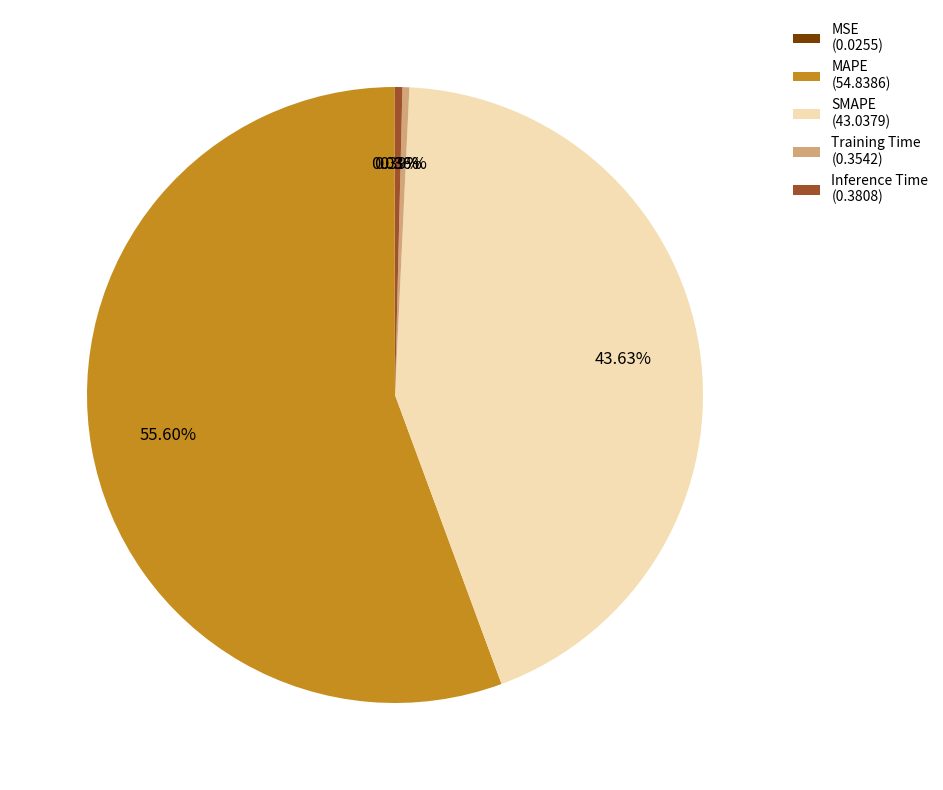

Is MAPE the majority of the pie?

Yes